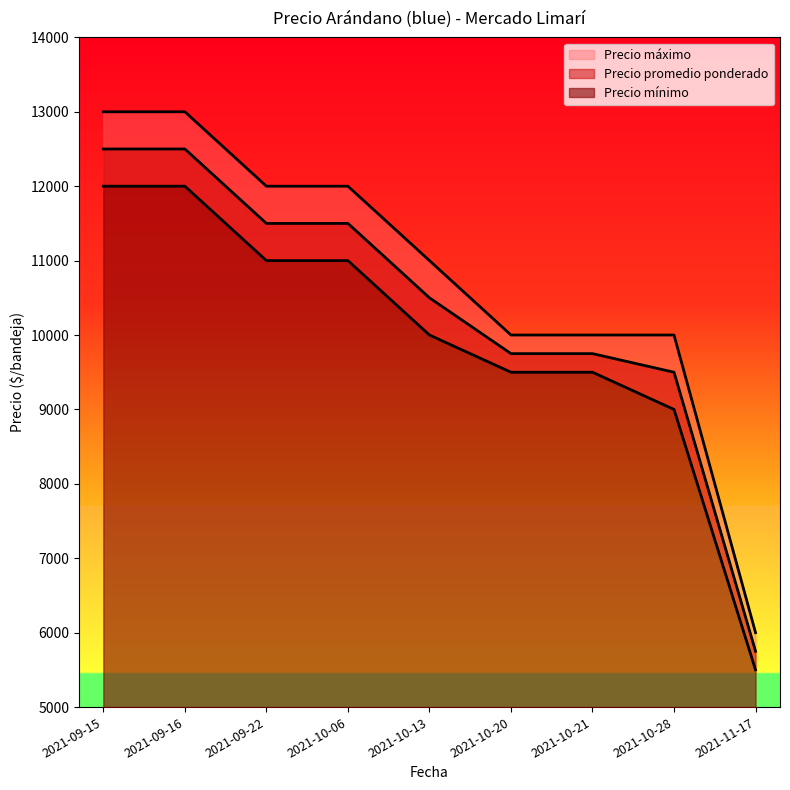

Where is Precio mínimo nearest to the value 8750?

2021-10-28